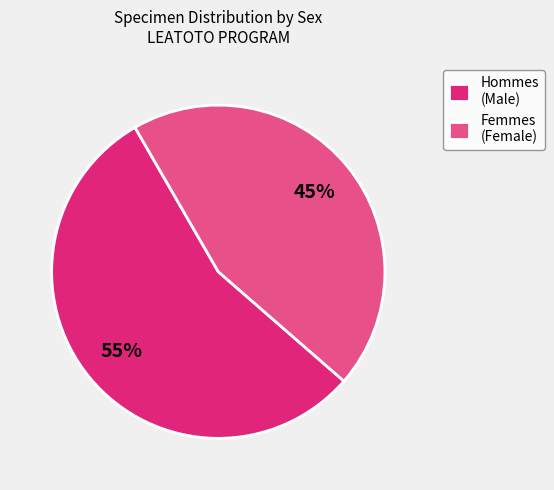

To the nearest percent, what percentage of the pie is Femmes (Female)?

45%